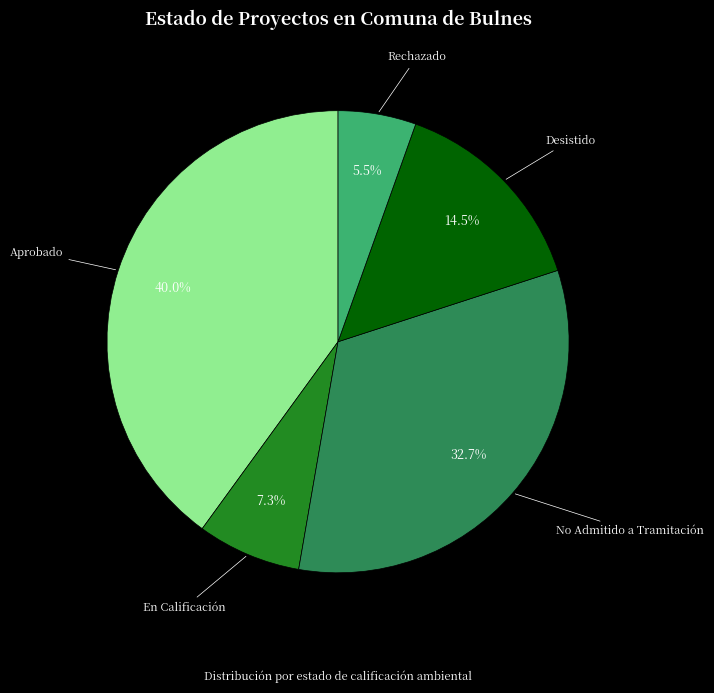

What percentage do Aprobado and No Admitido a Tramitación together represent?

72.7%